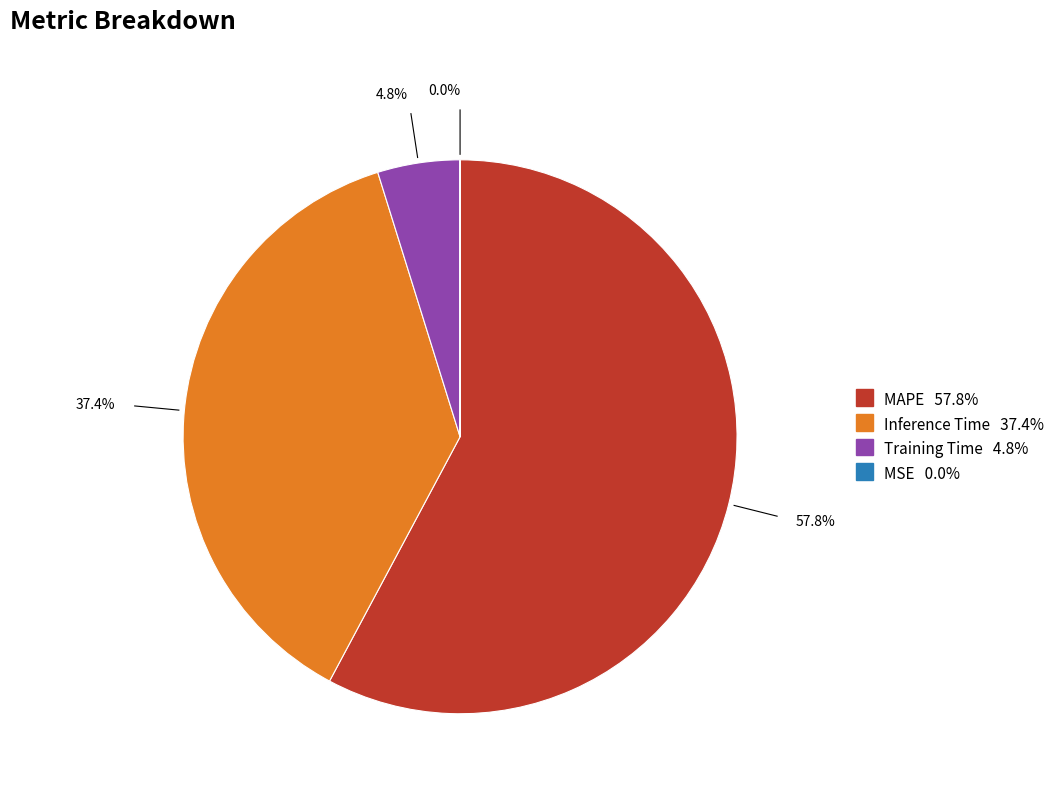

True or false: MAPE accounts for 63% of the total.

False